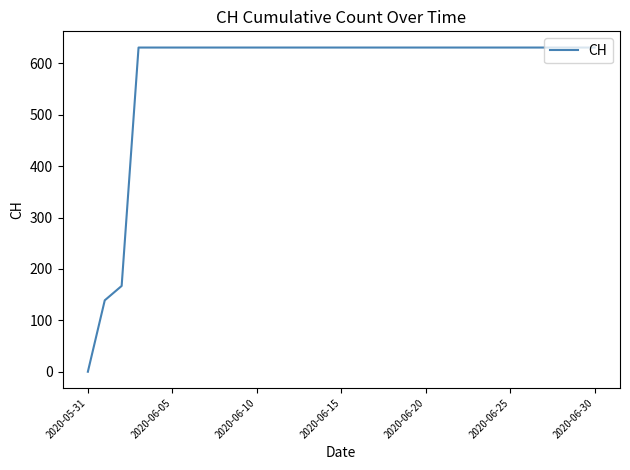

Does the chart have visible grid lines?

No